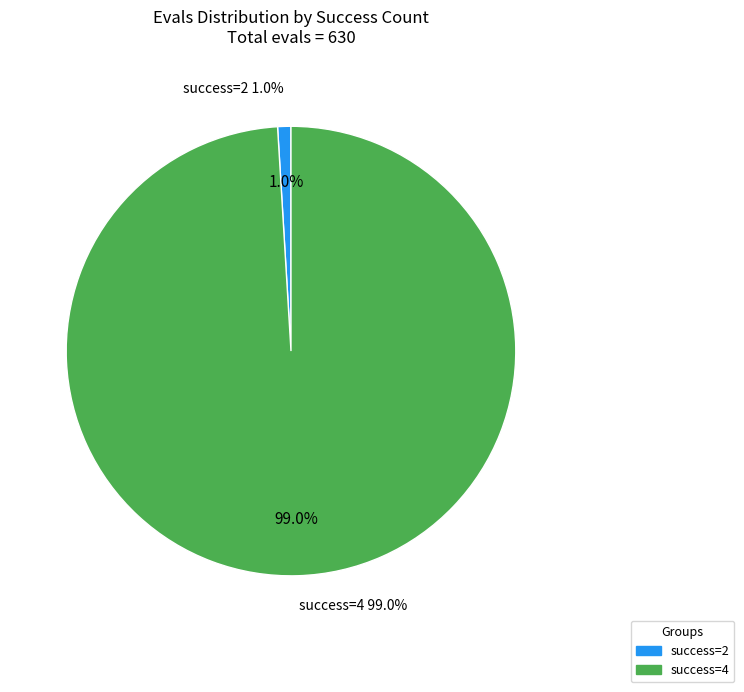

Does 48 represent more than half of the total?

No